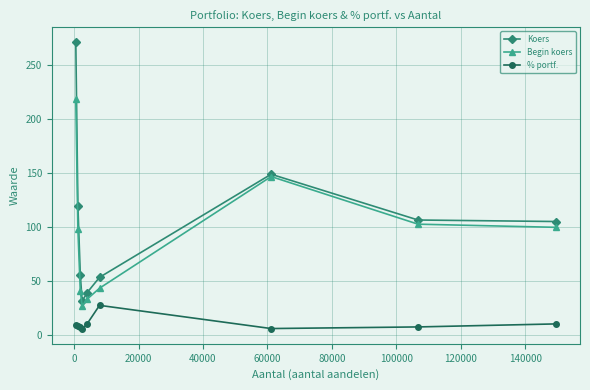

Which series has the widest spread of values?

Koers